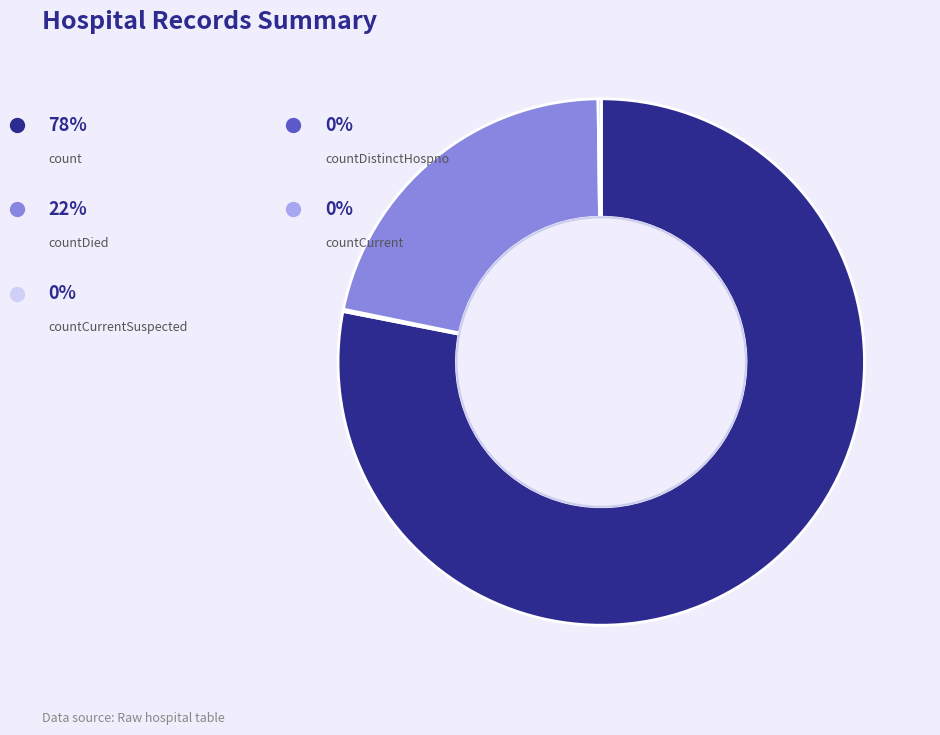

Which slice is the smallest?

countCurrentSuspected